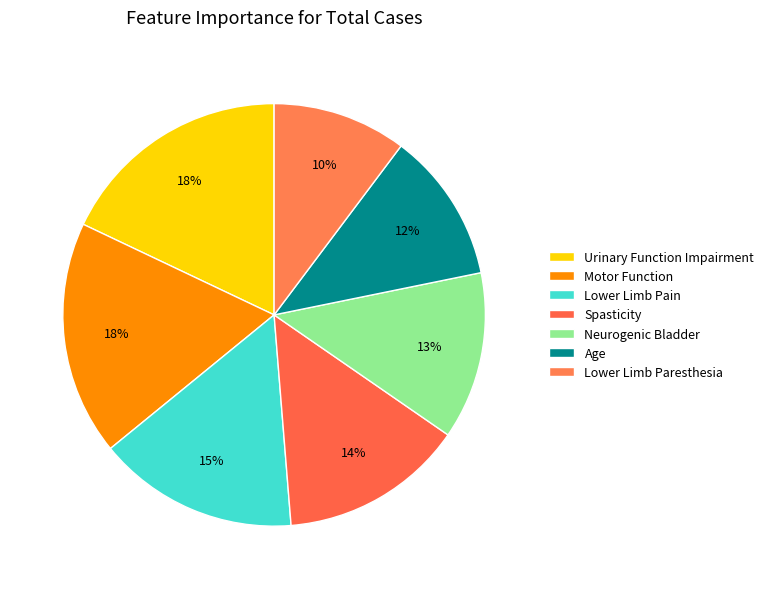

What percentage is the Lower Limb Pain slice, to the nearest percent?

15%